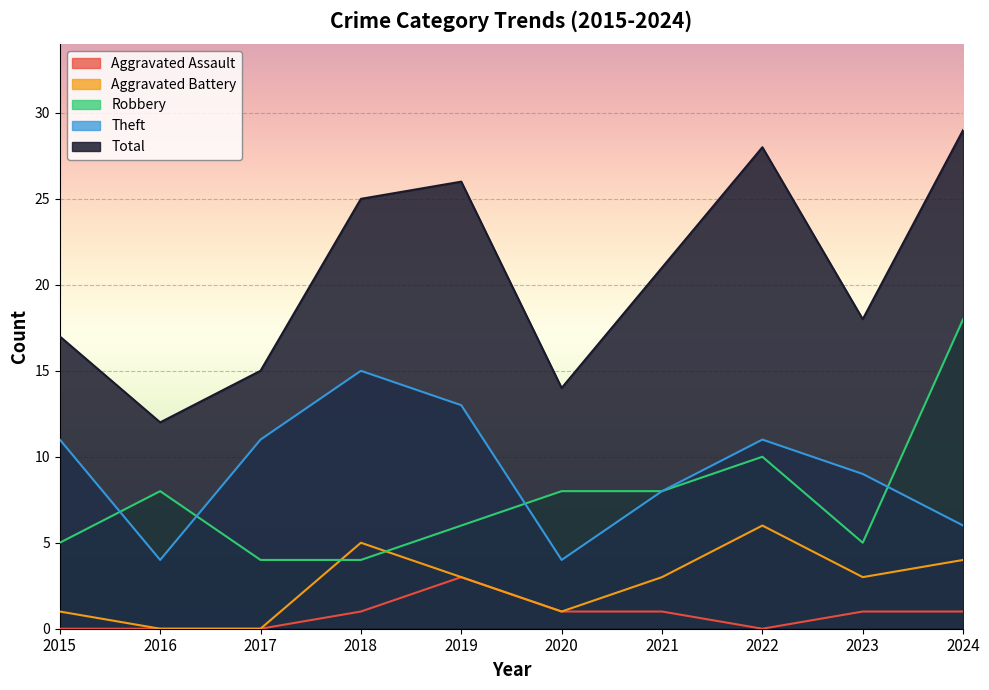

True or false: Robbery and Aggravated Assault intersect in this chart.

False